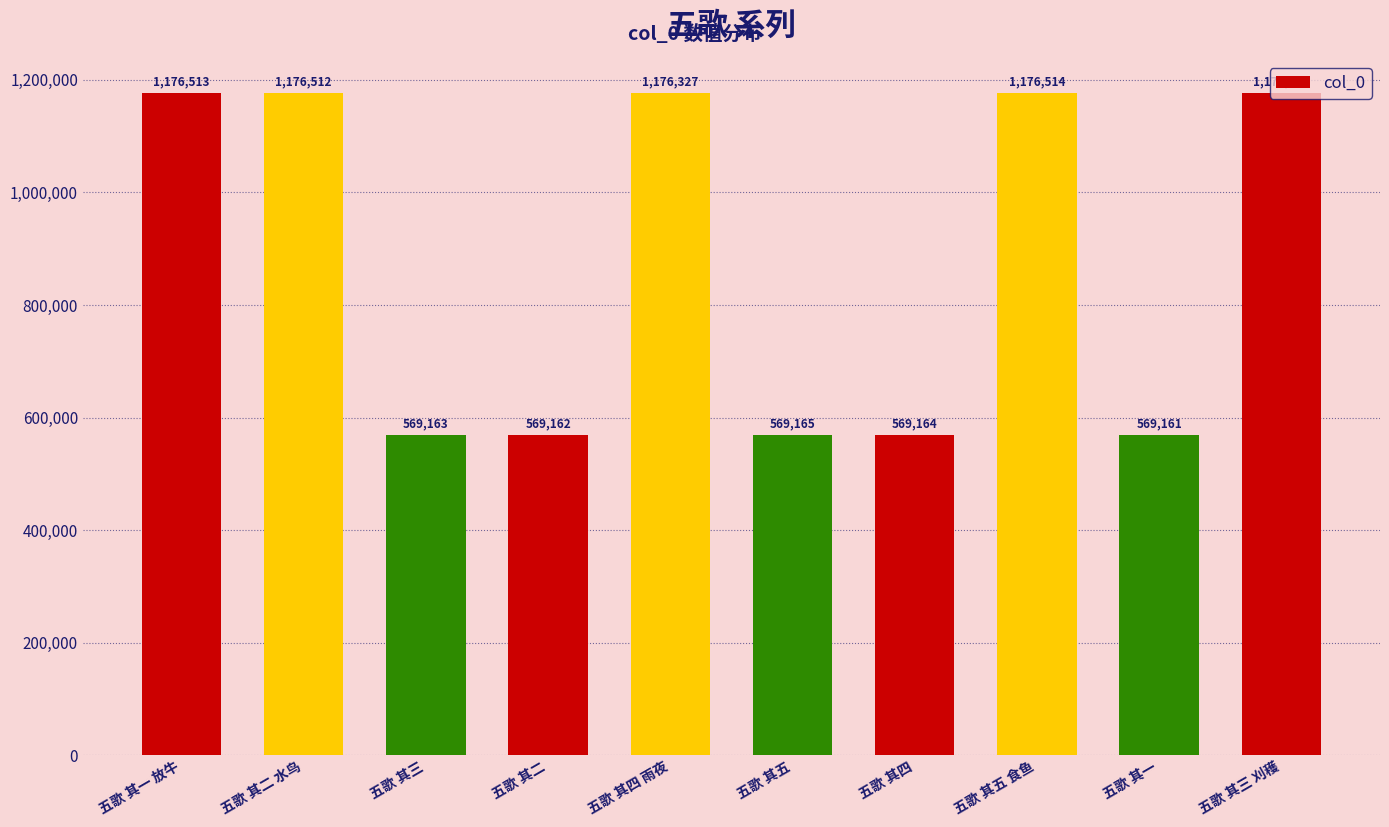

Rank the categories by value from highest to lowest.

五歌 其五 食鱼, 五歌 其一 放牛, 五歌 其二 水鸟, 五歌 其三 刈穫, 五歌 其四 雨夜, 五歌 其五, 五歌 其四, 五歌 其三, 五歌 其二, 五歌 其一